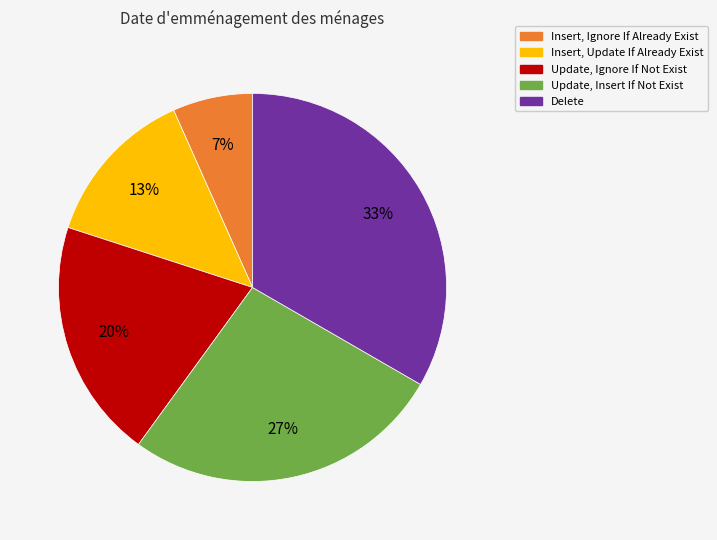

Does any single category account for the majority?

No